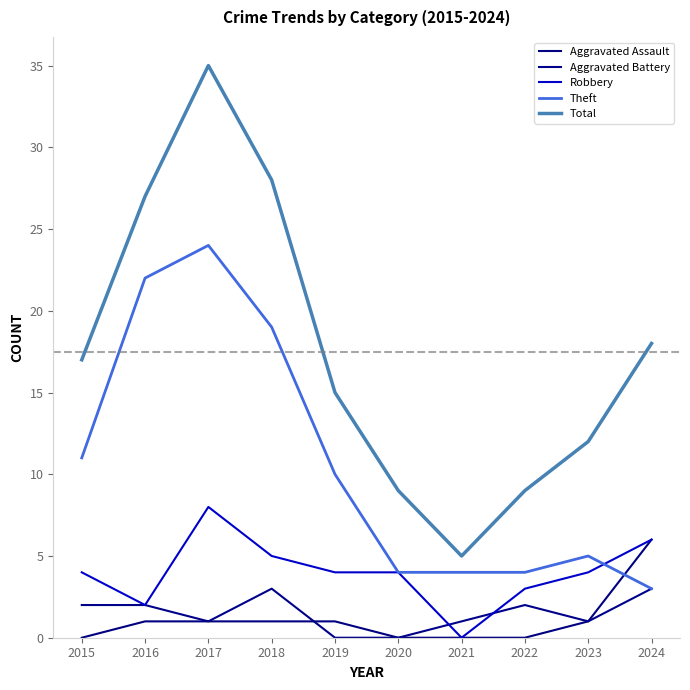

What are all the series names shown in the legend?

Aggravated Assault, Aggravated Battery, Robbery, Theft, Total